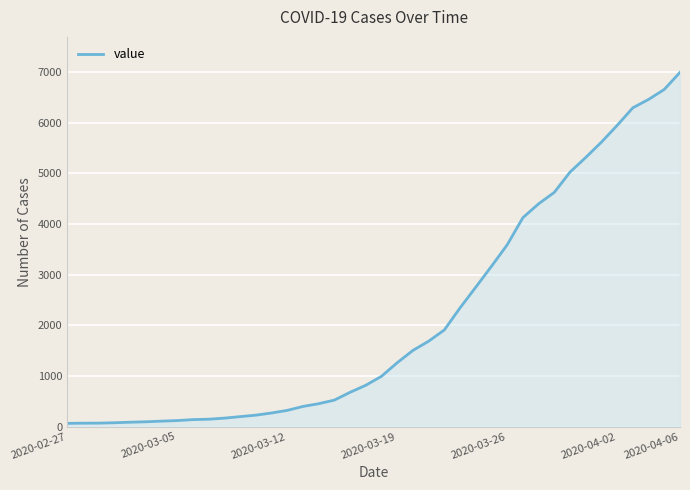

What is the maximum value shown in the chart?

6995